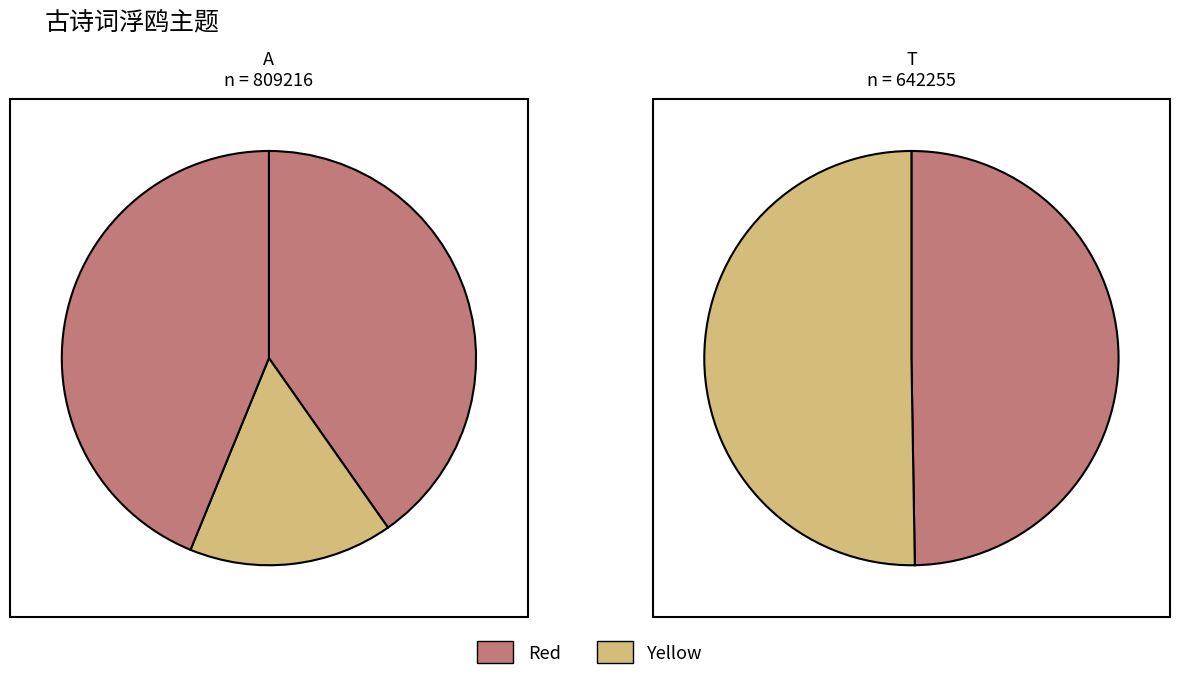

The 怀陶端翼·事业付浮鸥 slice represents 14% of the pie. True or false?

False